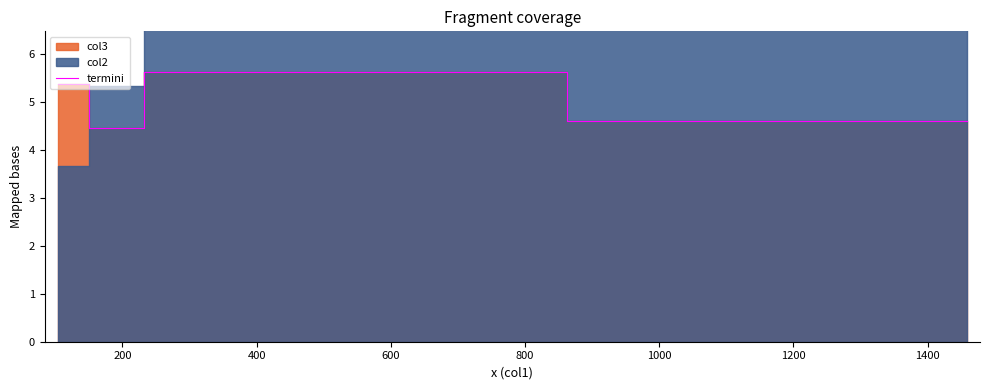

What is the highest value of the termini series?

5.6